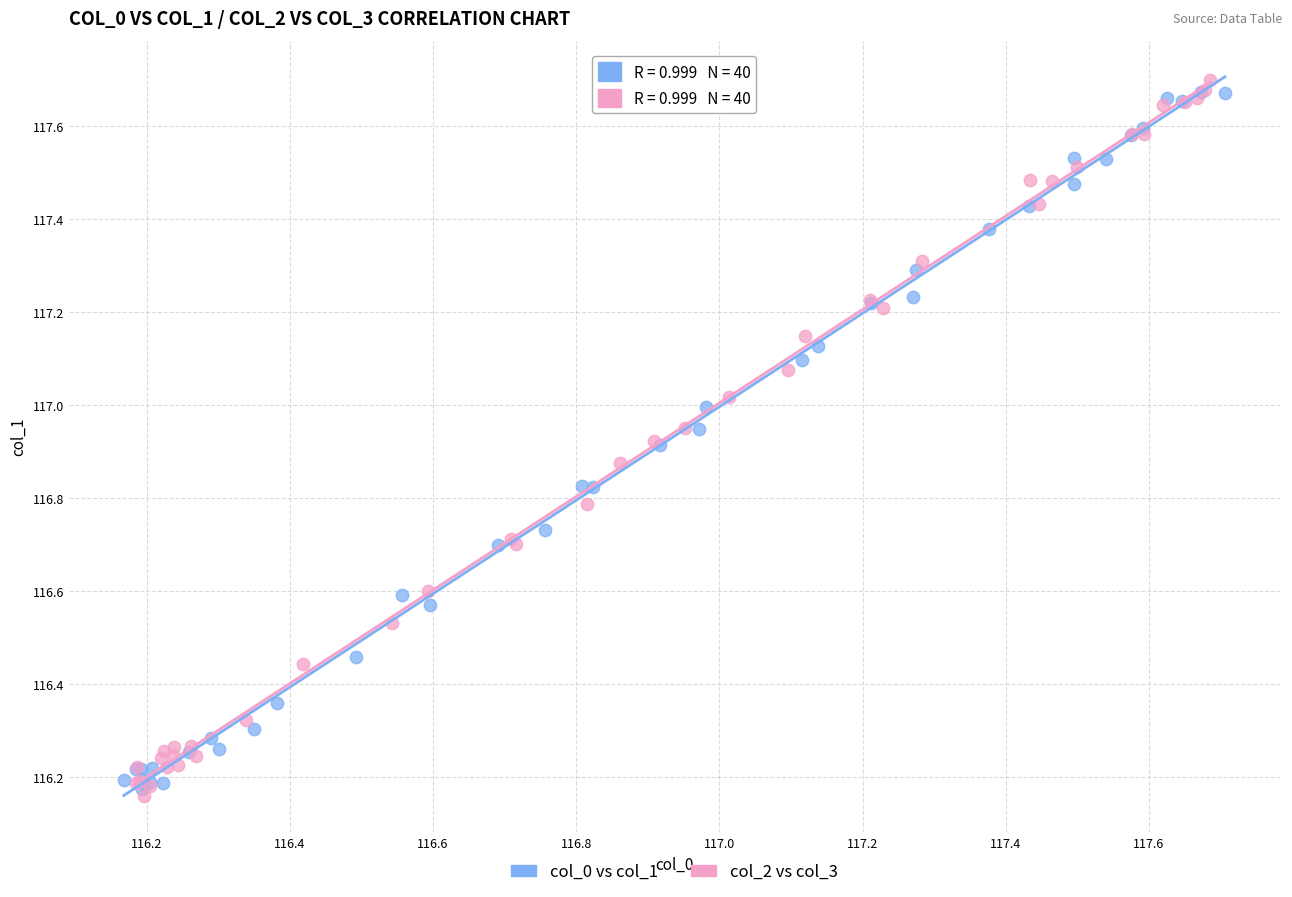

Which series reaches the maximum Y coordinate?

col_2 vs col_3